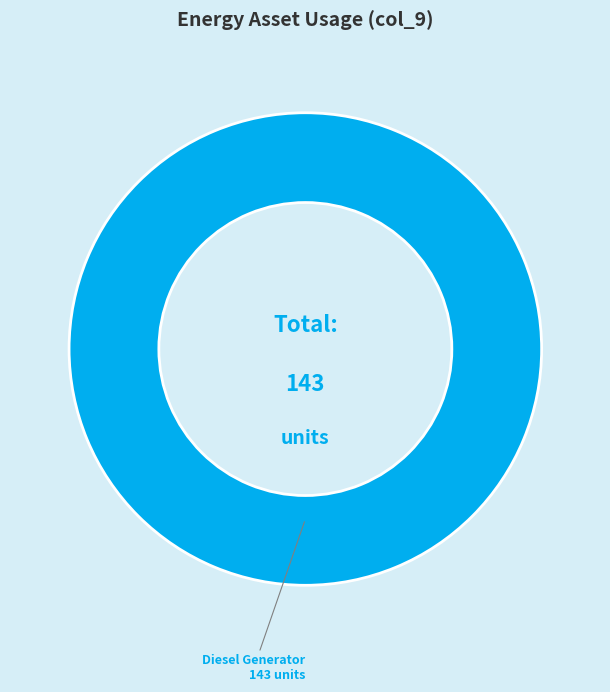

What is the majority slice?

Diesel Generator